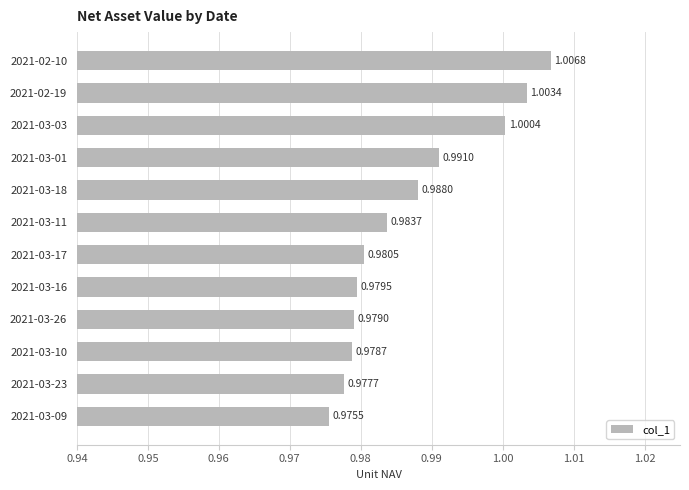

Count the number of data series in this chart.

1